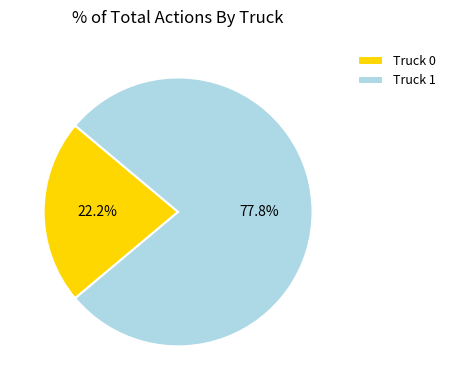

True or false: Truck 1 accounts for 85% of the total.

False